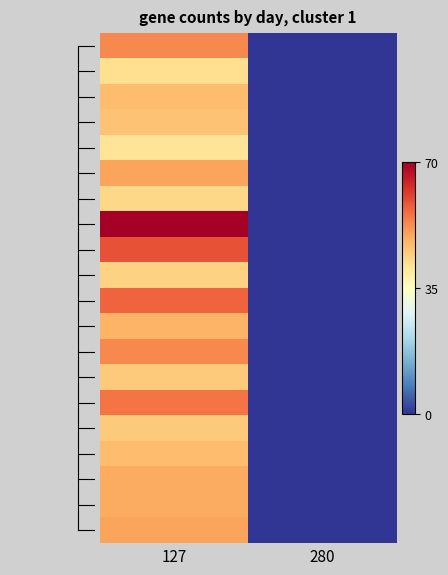

How many distinct data groups are displayed?

20